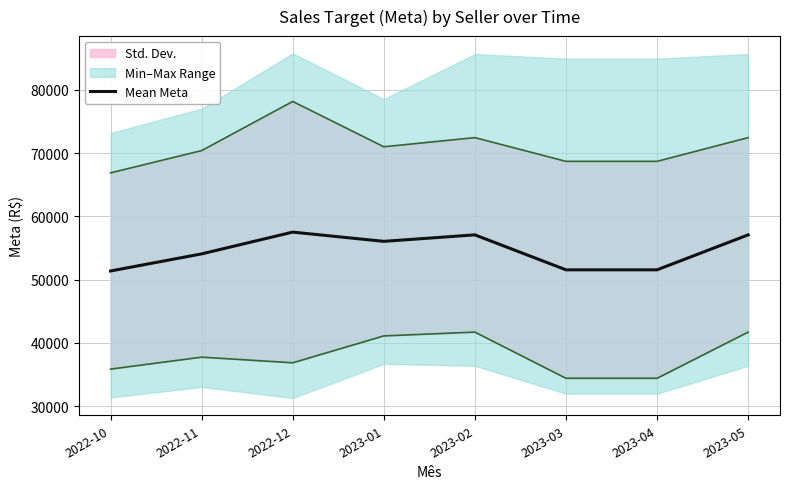

How many values exceed 56059?

3